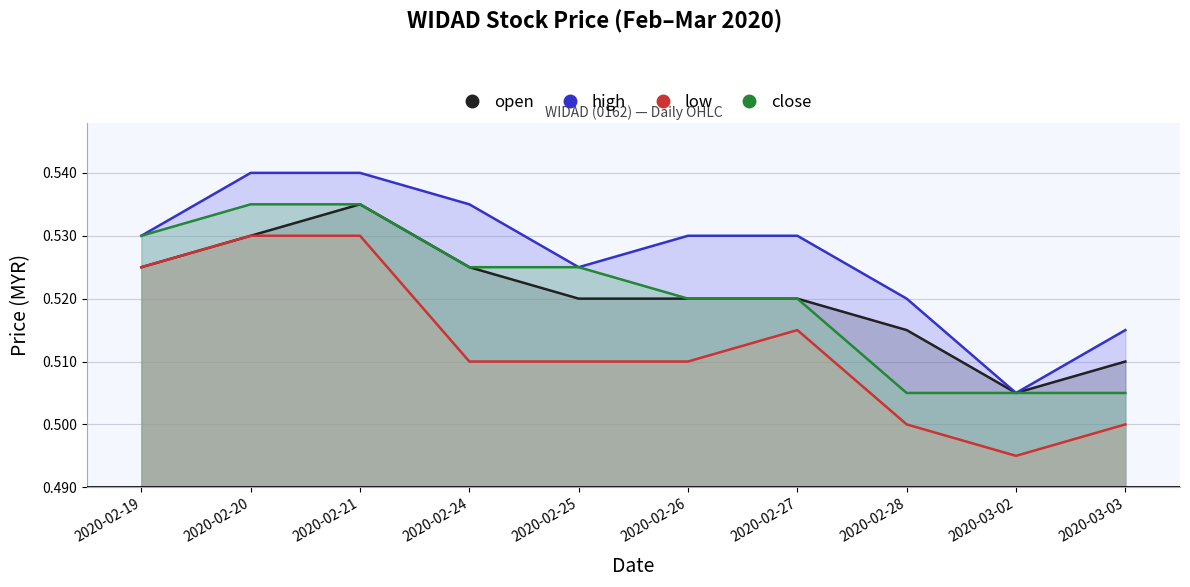

True or false: low and open intersect in this chart.

False